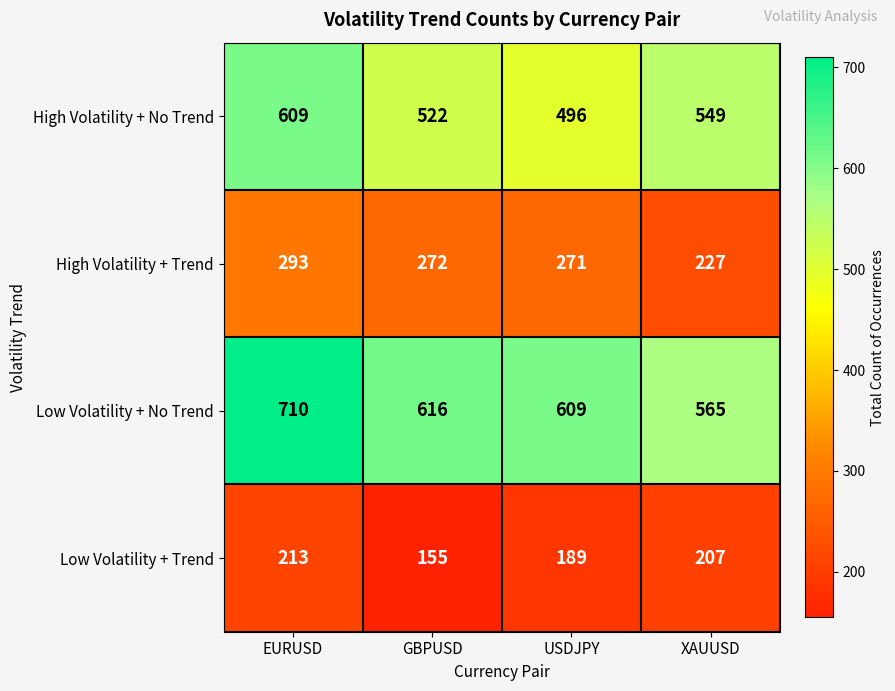

Where does the Low Volatility + Trend series first go above 207?

EURUSD